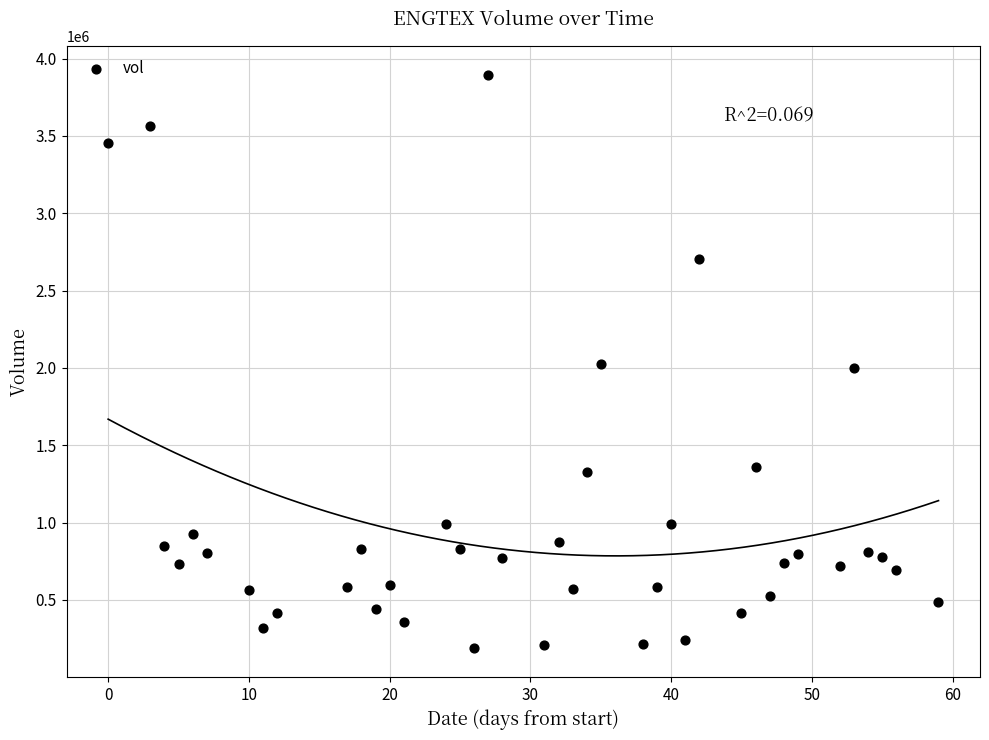

What is the range of Y values (max minus min)?

3710400